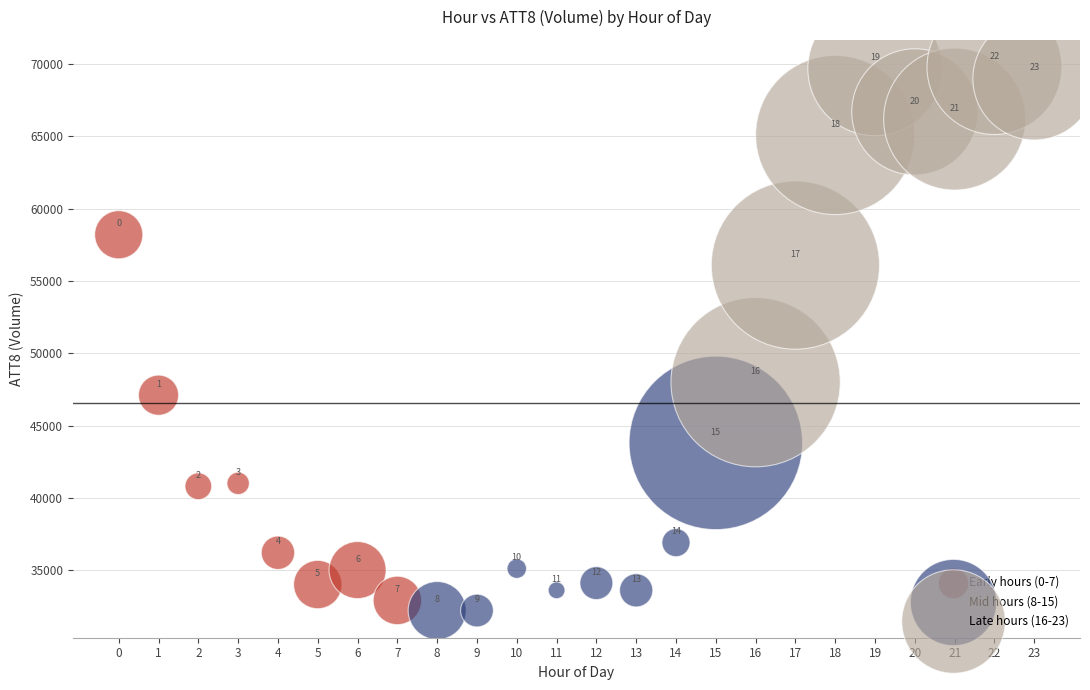

Which series reaches the minimum Y coordinate?

Mid hours (8-15)